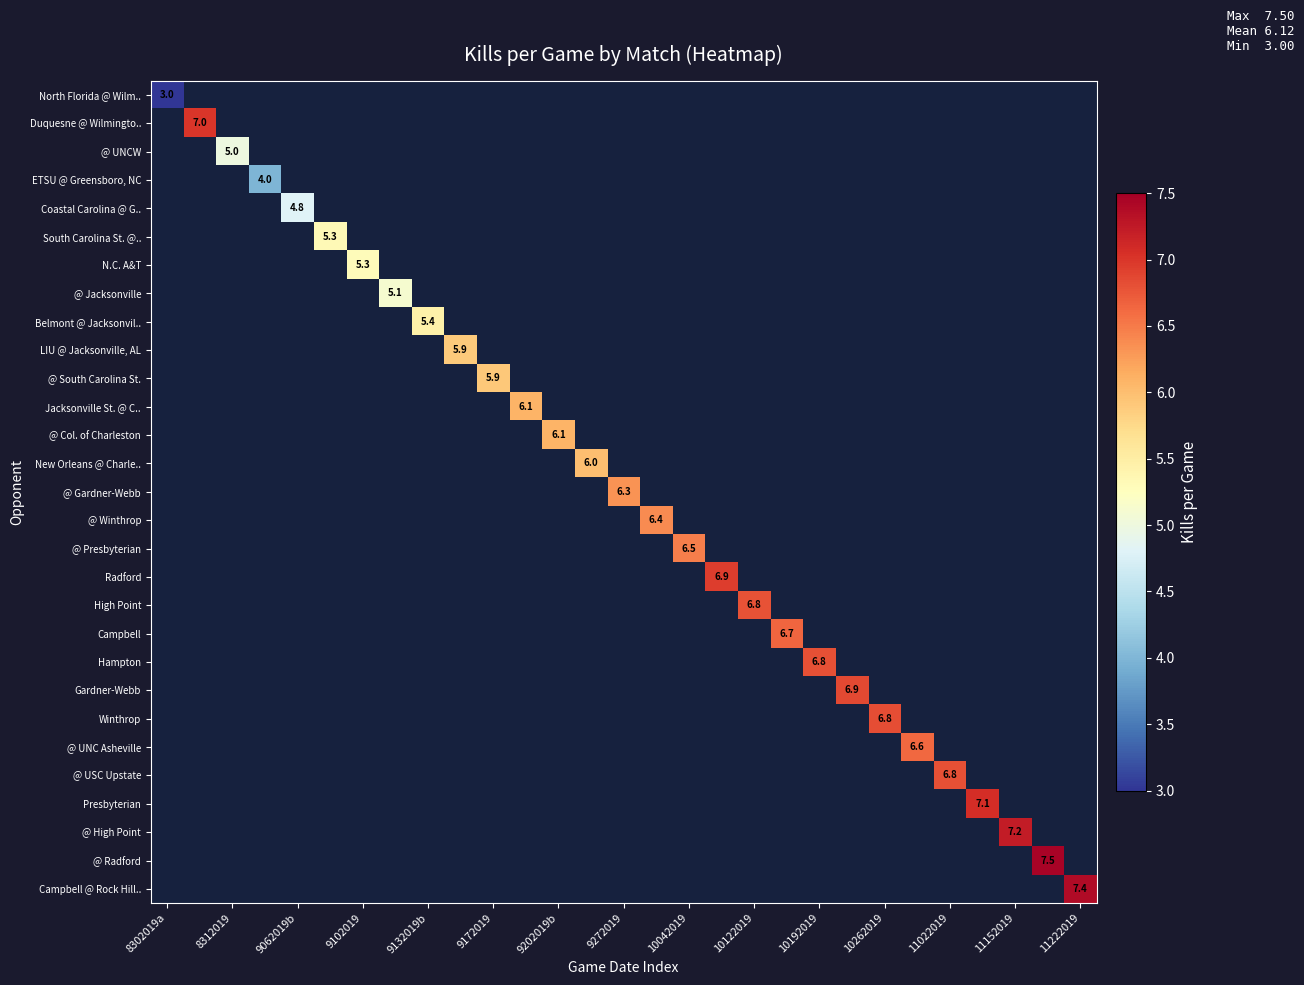

At which category does the chart reach its minimum across all series?

8302019a